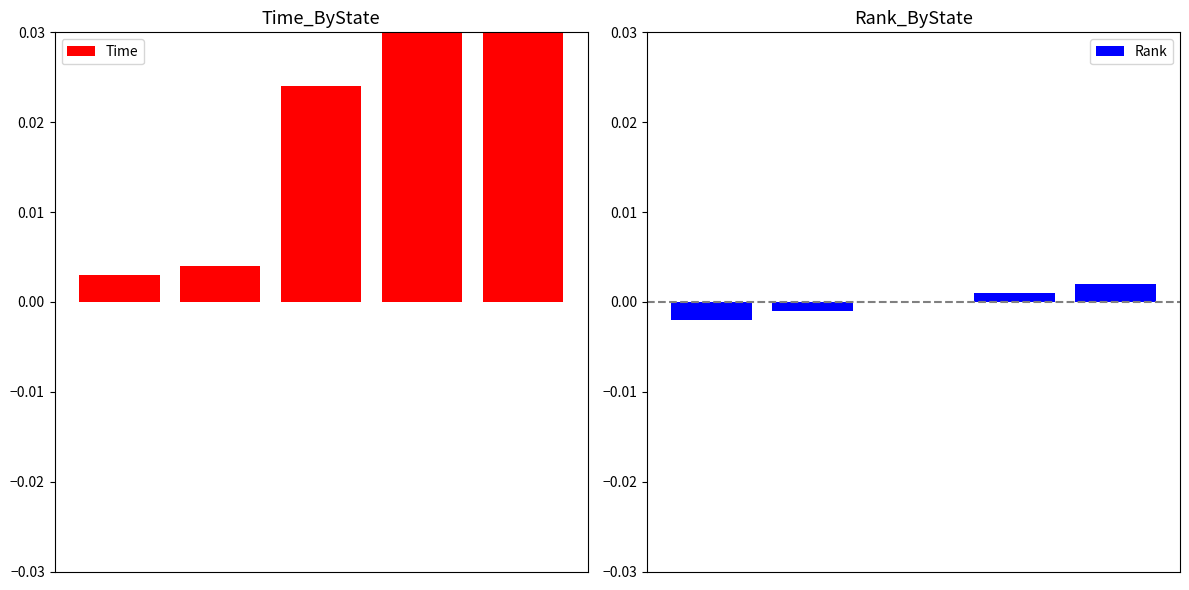

Between 2 and 1, which is larger?

2